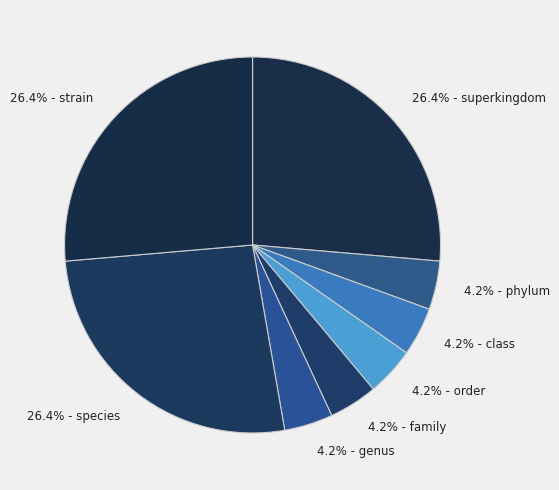

Does 26.4% - strain represent more than half of the total?

No